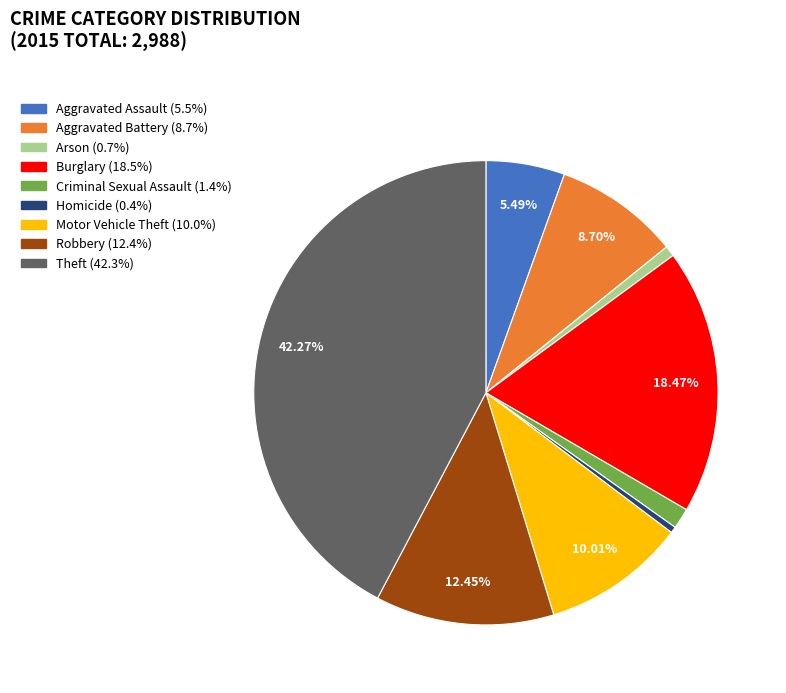

To the nearest percent, what is the combined percentage of Burglary and Motor Vehicle Theft?

28%